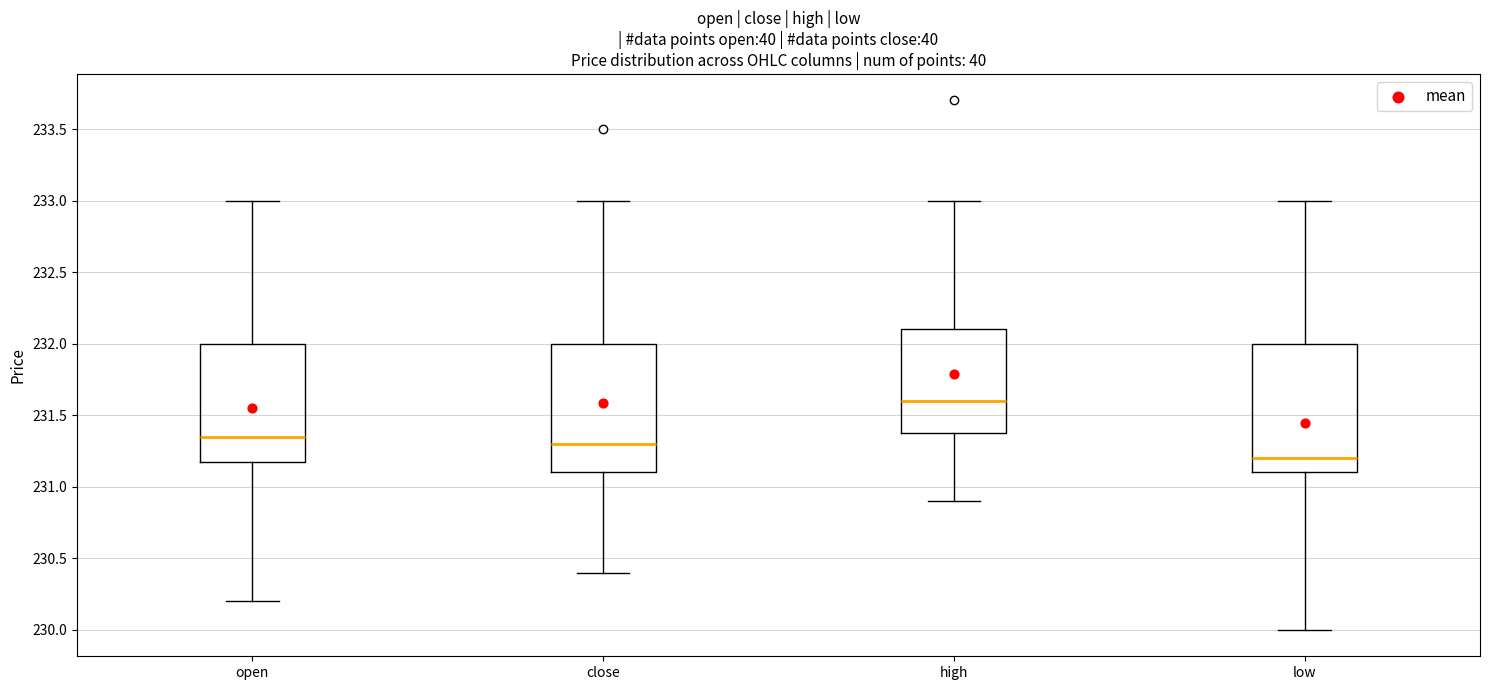

Reading left to right, transcribe this box plot: for each box, give where its median line is, the range the box spans, and where its two whiskers end, as read against the y-axis. The values are not printed on the chart, so give them approximately, as read against the axis.

open: median 231.35, box 231.20 to 232.00, whiskers 230.20 to 233.00
close: median 231.30, box 231.10 to 232.00, whiskers 230.40 to 233.00
high: median 231.60, box 231.40 to 232.10, whiskers 230.90 to 233.00
low: median 231.20, box 231.10 to 232.00, whiskers 230.00 to 233.00